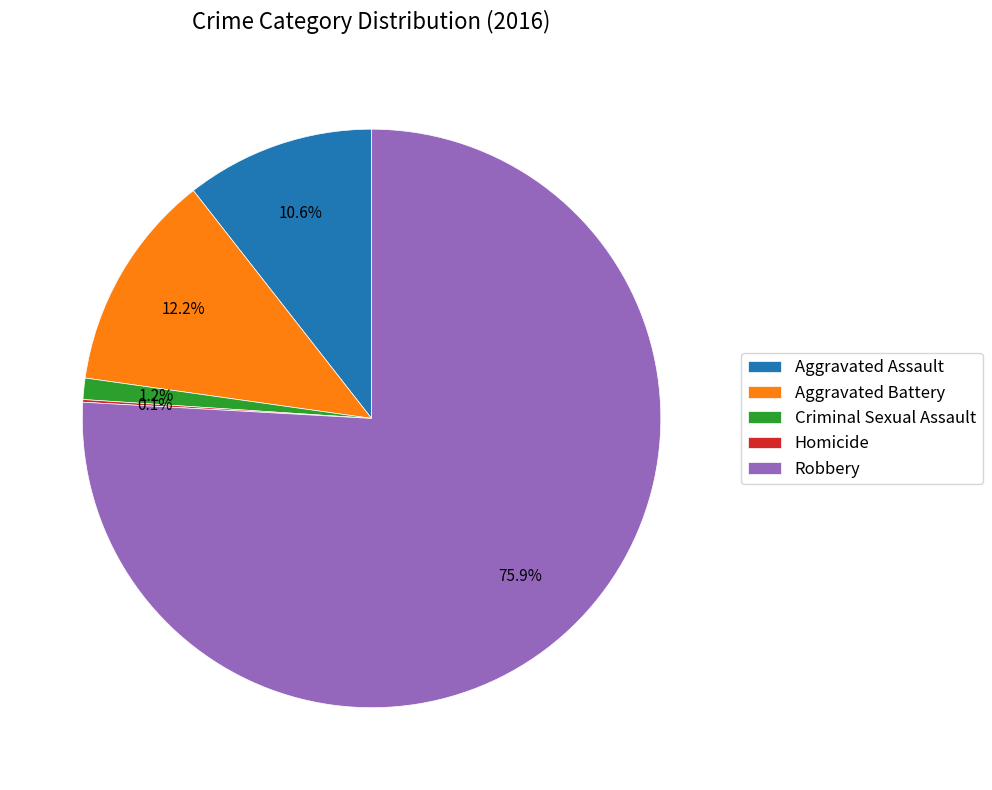

Which category has the biggest portion of the pie?

Robbery